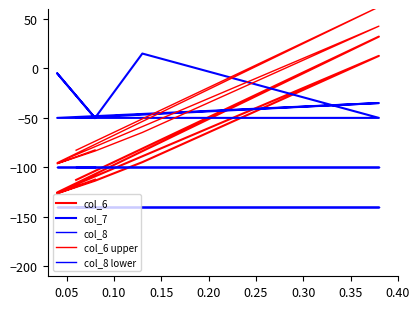

What are all the series names shown in the legend?

col_6, col_7, col_8, col_6 upper, col_8 lower